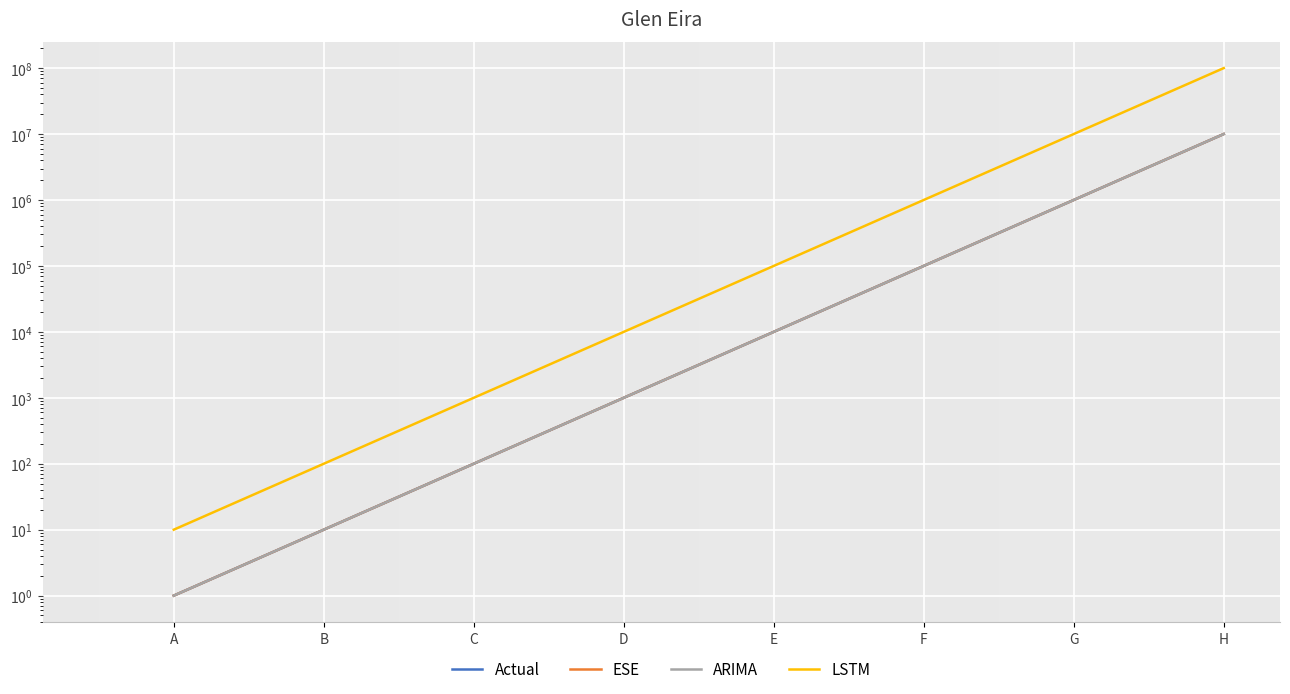

Is the value of ARIMA at D greater than the value of LSTM at C?

No